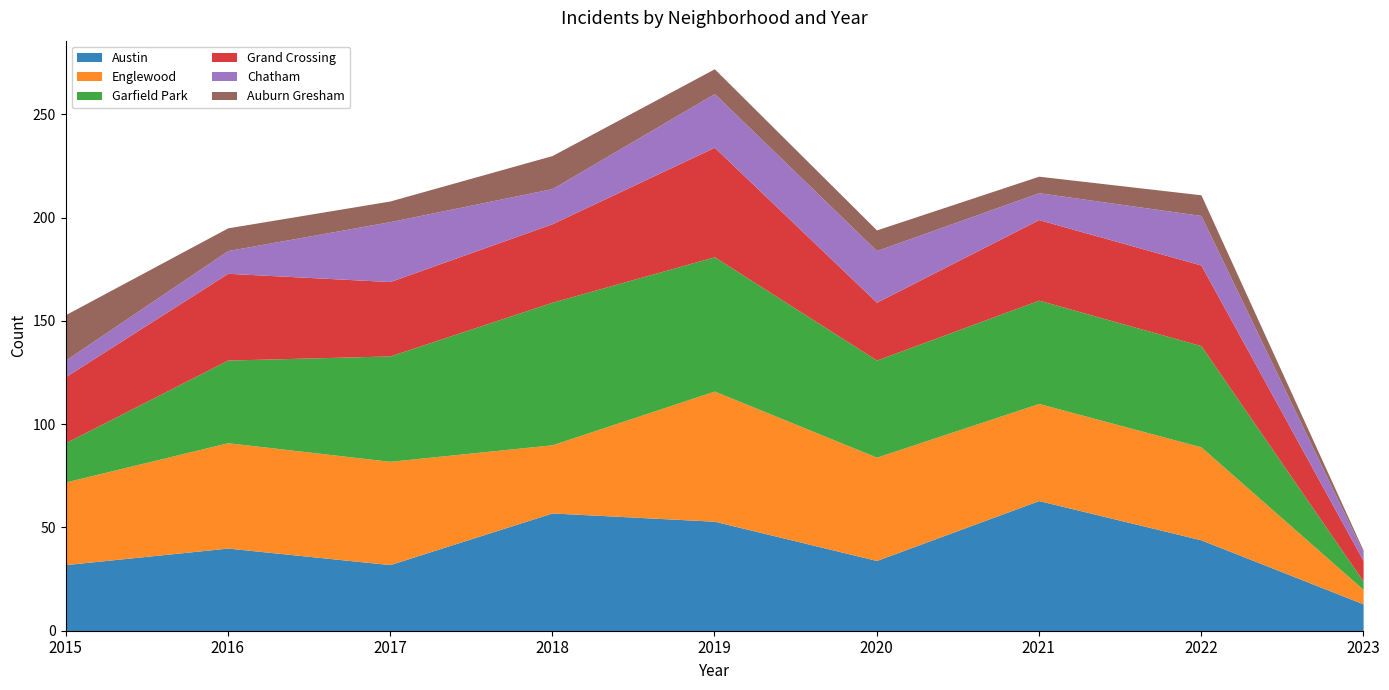

Count the number of categories in the chart.

9